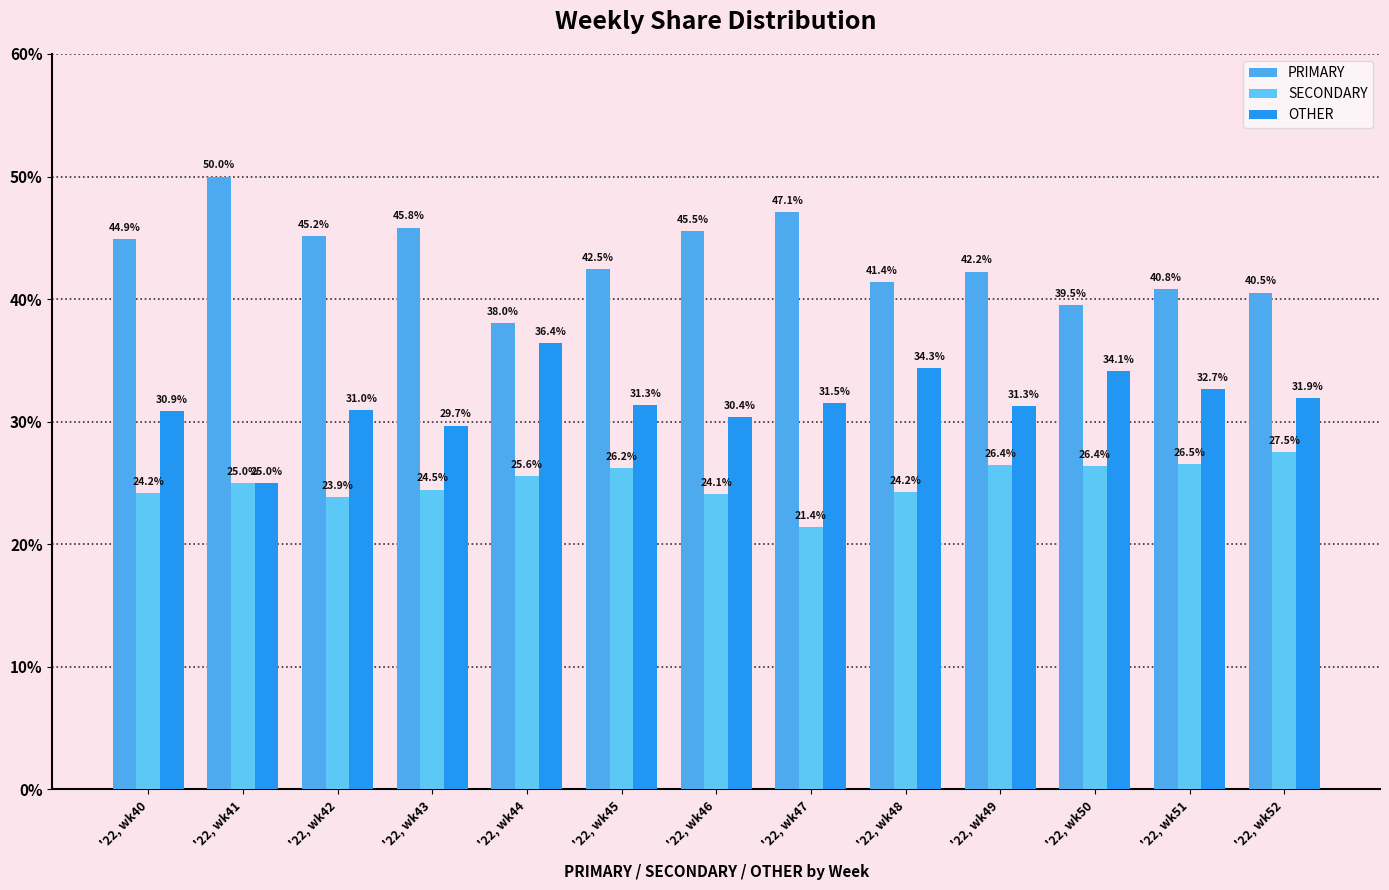

How many bars are there in total?

39